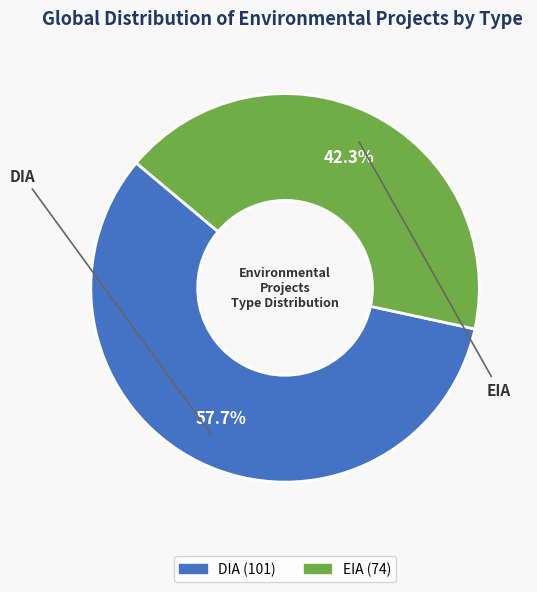

True or false: DIA accounts for 44% of the total.

False